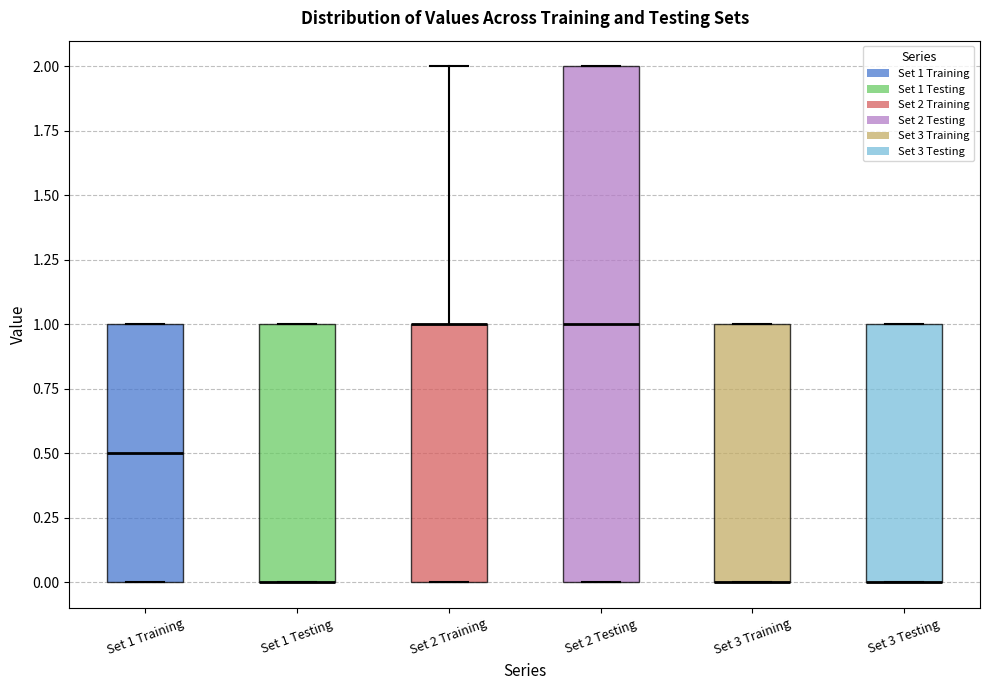

Reading left to right, read every box against the y-axis: the position of its median line, the range the box covers, and the ends of its whiskers. The values are not printed on the chart, so give them approximately, as read against the axis.

Set 1 Training: median 0.5, box 0.0 to 1.0, whiskers 0.0 to 1.0
Set 1 Testing: median 0.0 (drawn on the box's lower edge), box 0.0 to 1.0, whiskers 0.0 to 1.0
Set 2 Training: median 1.0 (drawn on the box's upper edge), box 0.0 to 1.0, whiskers 0.0 to 2.0
Set 2 Testing: median 1.0, box 0.0 to 2.0, whiskers 0.0 to 2.0
Set 3 Training: median 0.0 (drawn on the box's lower edge), box 0.0 to 1.0, whiskers 0.0 to 1.0
Set 3 Testing: median 0.0 (drawn on the box's lower edge), box 0.0 to 1.0, whiskers 0.0 to 1.0